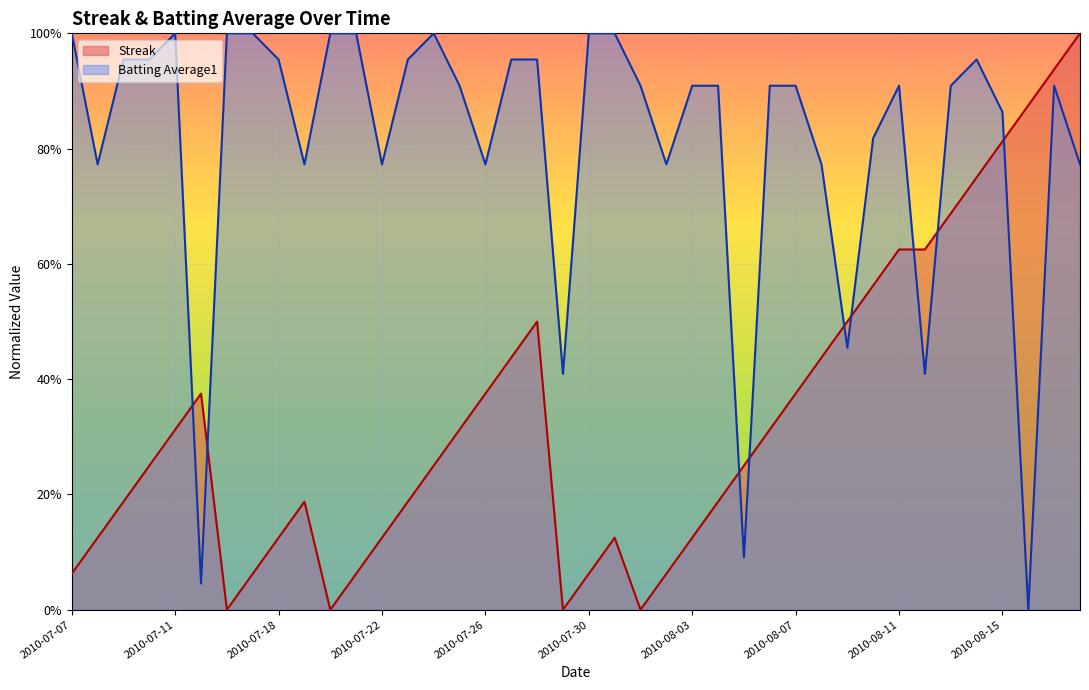

Reading left to right, list all the values displayed in this chart.

Streak: 2010-07-07=0.1	2010-07-08=0.1	2010-07-09=0.2	2010-07-10=0.2	2010-07-11=0.3	2010-07-15=0.4	2010-07-16=0.0	2010-07-17=0.1	2010-07-18=0.1	2010-07-19=0.2	2010-07-20=0.0	2010-07-21=0.1	2010-07-22=0.1	2010-07-23=0.2	2010-07-24=0.2	2010-07-25=0.3	2010-07-26=0.4	2010-07-27=0.4	2010-07-28=0.5	2010-07-29=0.0	2010-07-30=0.1	2010-07-31=0.1	2010-08-01=0.0	2010-08-02=0.1	2010-08-03=0.1	2010-08-04=0.2	2010-08-05=0.2	2010-08-06=0.3	2010-08-07=0.4	2010-08-08=0.4	2010-08-09=0.5	2010-08-10=0.6	2010-08-11=0.6	2010-08-12=0.6	2010-08-13=0.7	2010-08-14=0.8	2010-08-15=0.8	2010-08-16=0.9	2010-08-17=0.9	2010-08-18=1.0
Batting Average1: 2010-07-07=1.0	2010-07-08=0.8	2010-07-09=1.0	2010-07-10=1.0	2010-07-11=1.0	2010-07-15=0.0	2010-07-16=1.0	2010-07-17=1.0	2010-07-18=1.0	2010-07-19=0.8	2010-07-20=1.0	2010-07-21=1.0	2010-07-22=0.8	2010-07-23=1.0	2010-07-24=1.0	2010-07-25=0.9	2010-07-26=0.8	2010-07-27=1.0	2010-07-28=1.0	2010-07-29=0.4	2010-07-30=1.0	2010-07-31=1.0	2010-08-01=0.9	2010-08-02=0.8	2010-08-03=0.9	2010-08-04=0.9	2010-08-05=0.1	2010-08-06=0.9	2010-08-07=0.9	2010-08-08=0.8	2010-08-09=0.5	2010-08-10=0.8	2010-08-11=0.9	2010-08-12=0.4	2010-08-13=0.9	2010-08-14=1.0	2010-08-15=0.9	2010-08-16=0.0	2010-08-17=0.9	2010-08-18=0.8